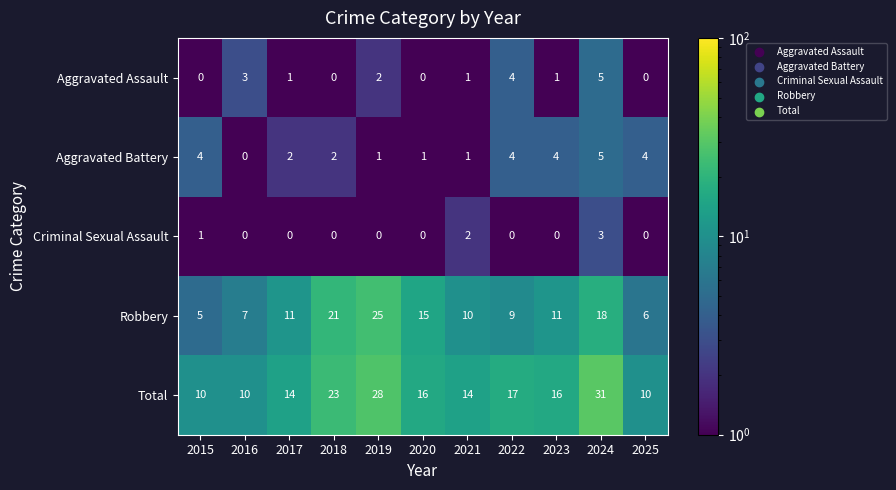

What is the sum of all Total values?

189